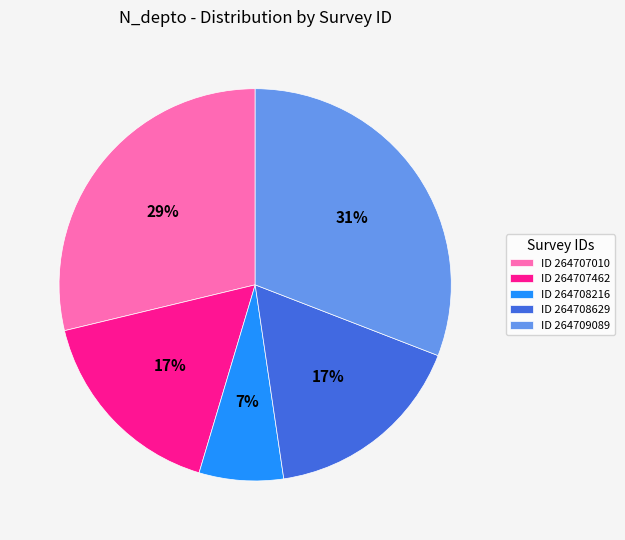

Between ID 264709089 and ID 264707462, which is larger?

ID 264709089